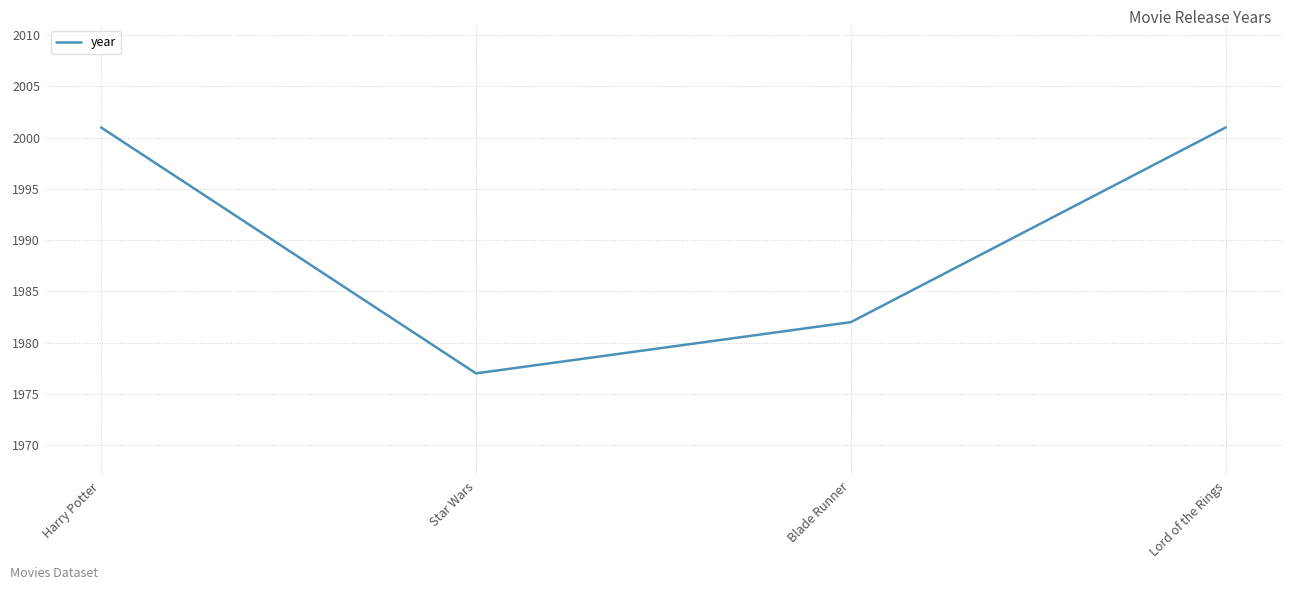

The value at Harry Potter is 2001. True or false?

True